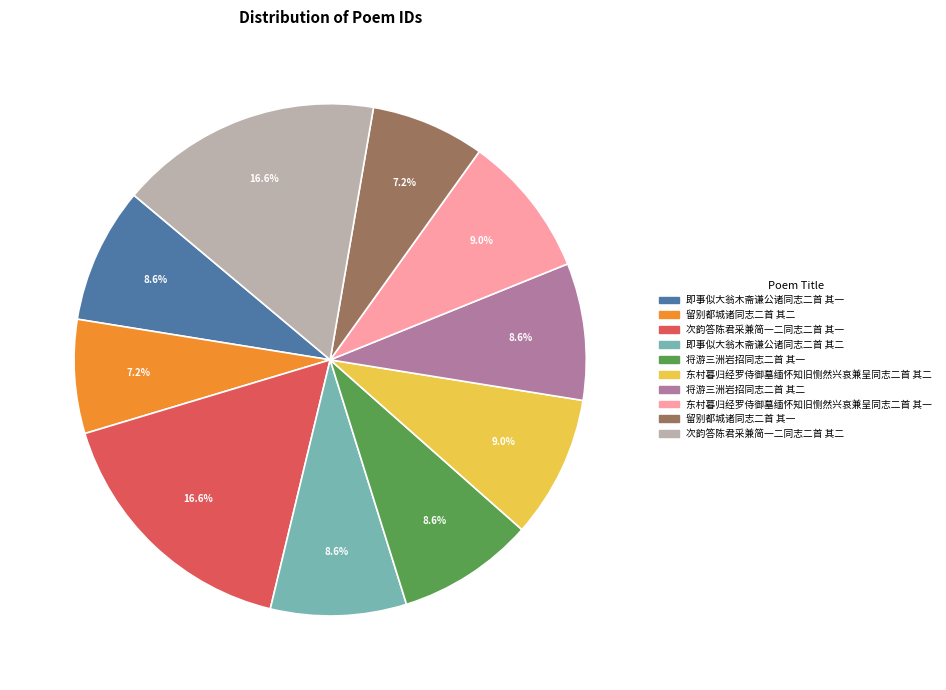

To the nearest percent, what portion does 将游三洲岩招同志二首 其一 represent?

9%